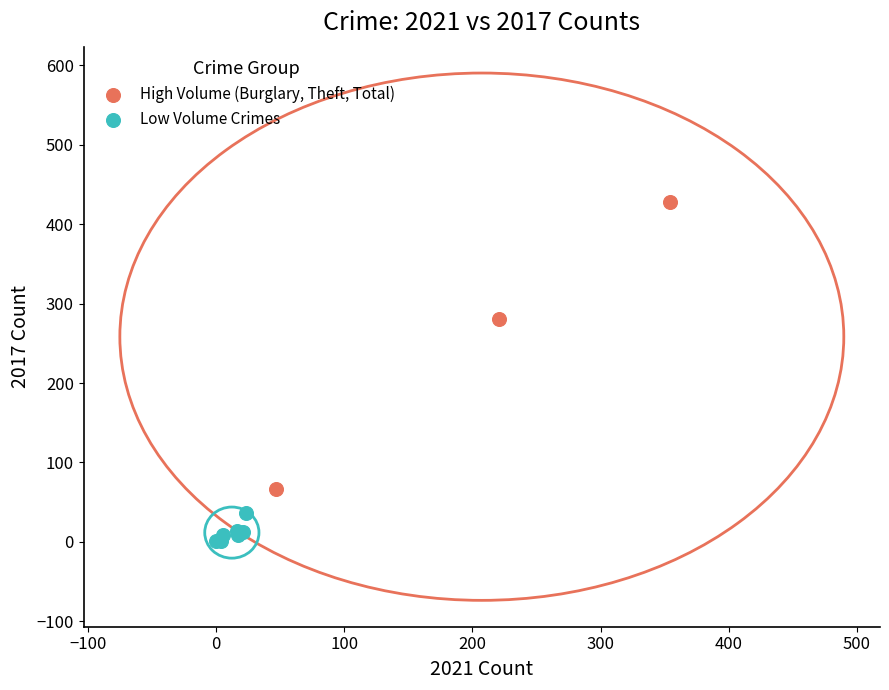

Which series contains the highest Y value?

High Volume (Burglary, Theft, Total)